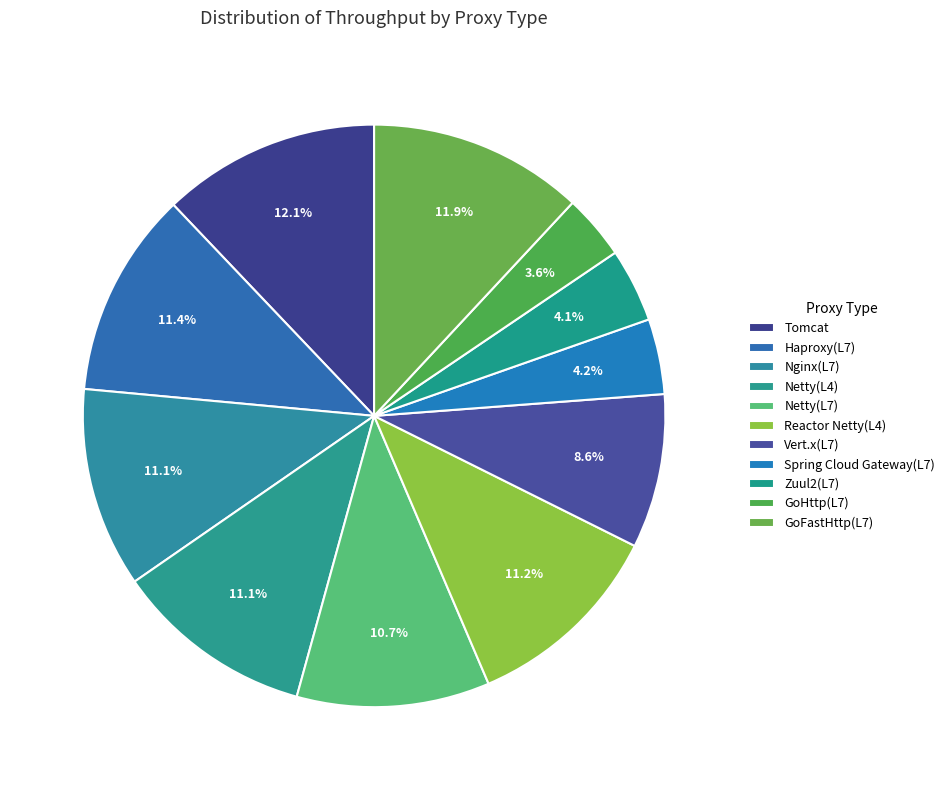

What percentage is the Netty(L7) slice, to the nearest percent?

11%